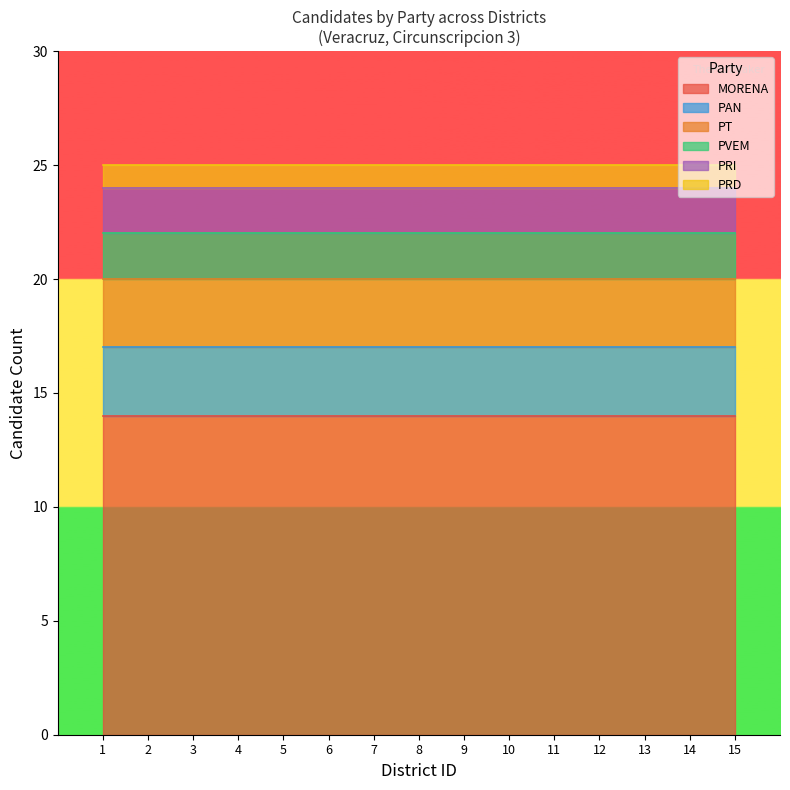

Rank the categories by PT value from lowest to highest.

1, 2, 3, 4, 5, 6, 7, 8, 9, 10, 11, 12, 13, 14, 15